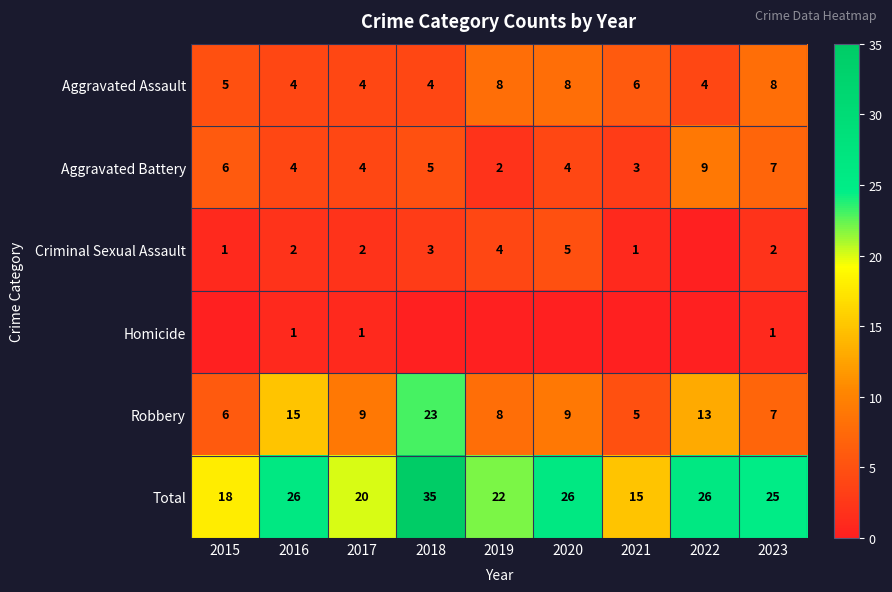

What is the sum of the Total values at 2020 and 2017?

46